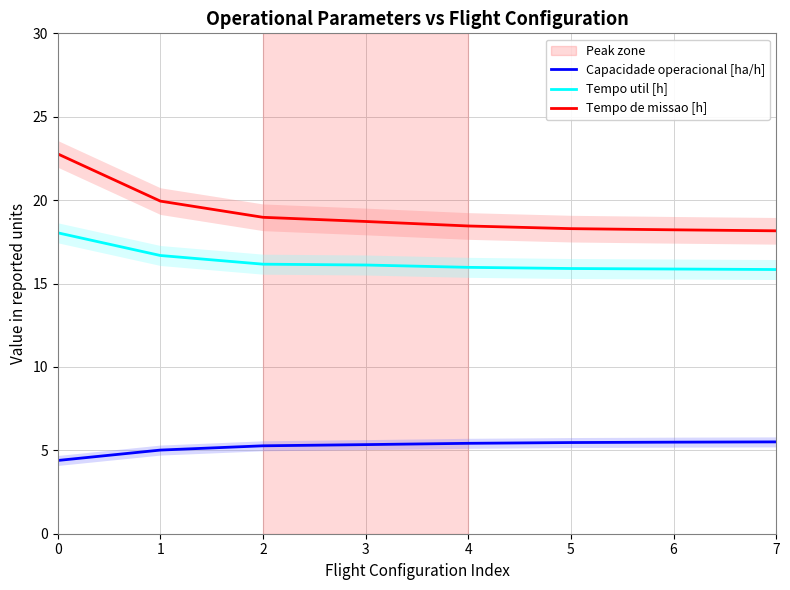

How many lines are shown in the chart?

3